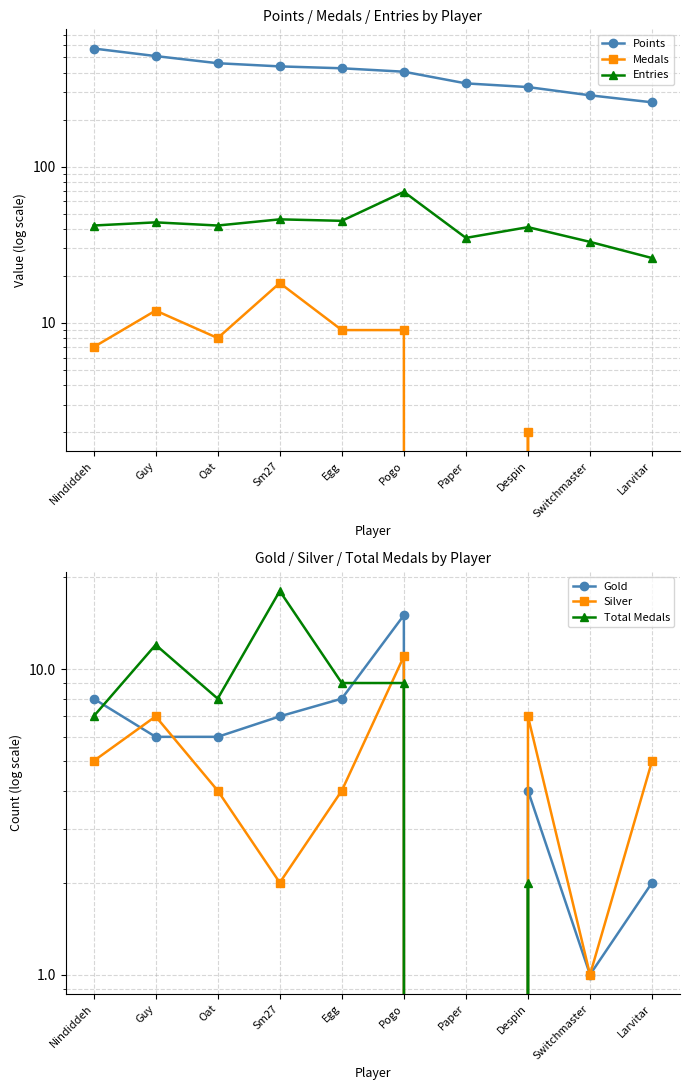

True or false: Points and Gold cross at least once.

False